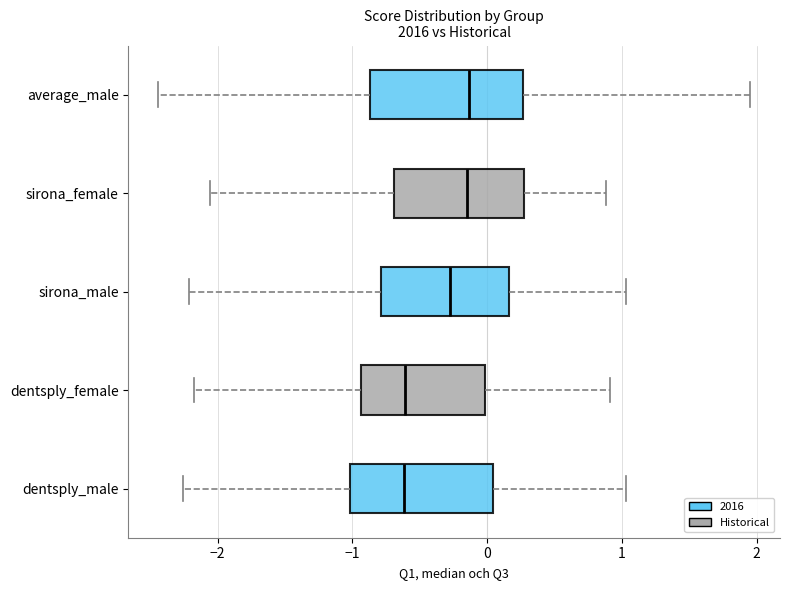

Reading bottom to top, transcribe this box plot: for each box, give where its median line is, the range the box spans, and where its two whiskers end, as read against the x-axis. The values are not printed on the chart, so give them approximately, as read against the axis.

dentsply_male: median -0.6, box -1.0 to 0.0, whiskers -2.3 to 1.0
dentsply_female: median -0.6, box -0.9 to 0.0, whiskers -2.2 to 0.9
sirona_male: median -0.3, box -0.8 to 0.2, whiskers -2.2 to 1.0
sirona_female: median -0.1, box -0.7 to 0.3, whiskers -2.1 to 0.9
average_male: median -0.1, box -0.9 to 0.3, whiskers -2.4 to 2.0